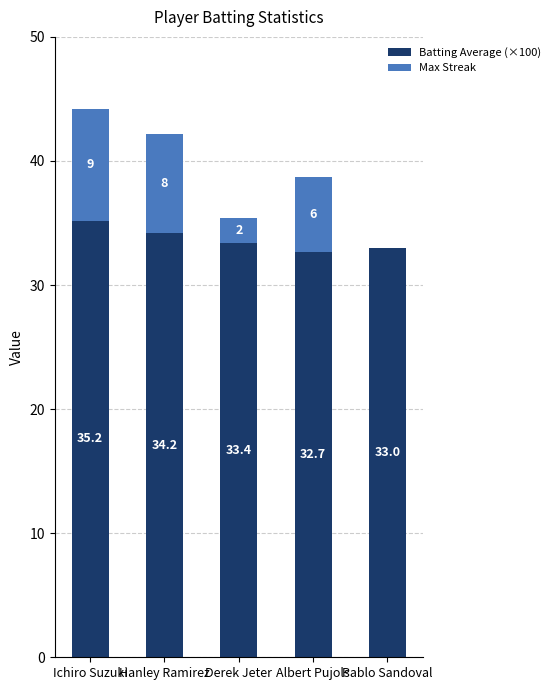

What is the total value across all series at Hanley Ramirez?

42.2